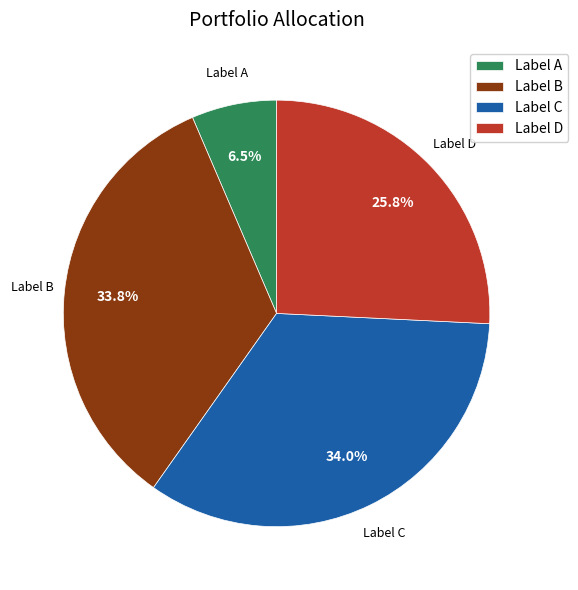

Which slice is the smallest?

Label A